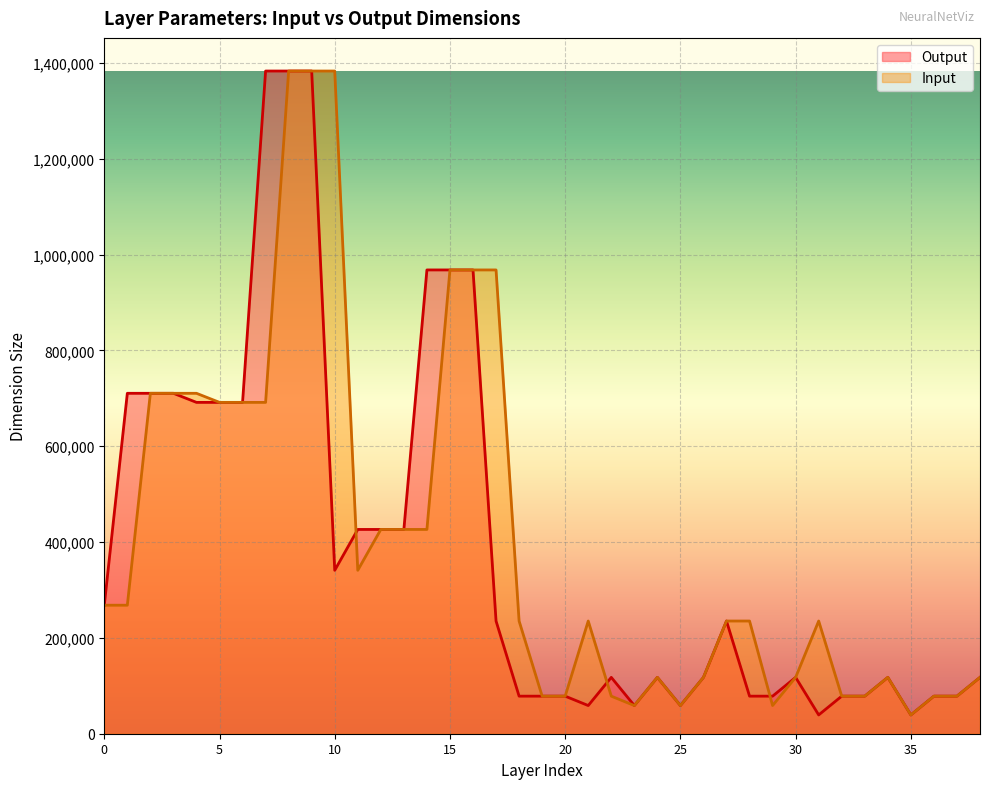

How many data points in Output are above 117600?

19